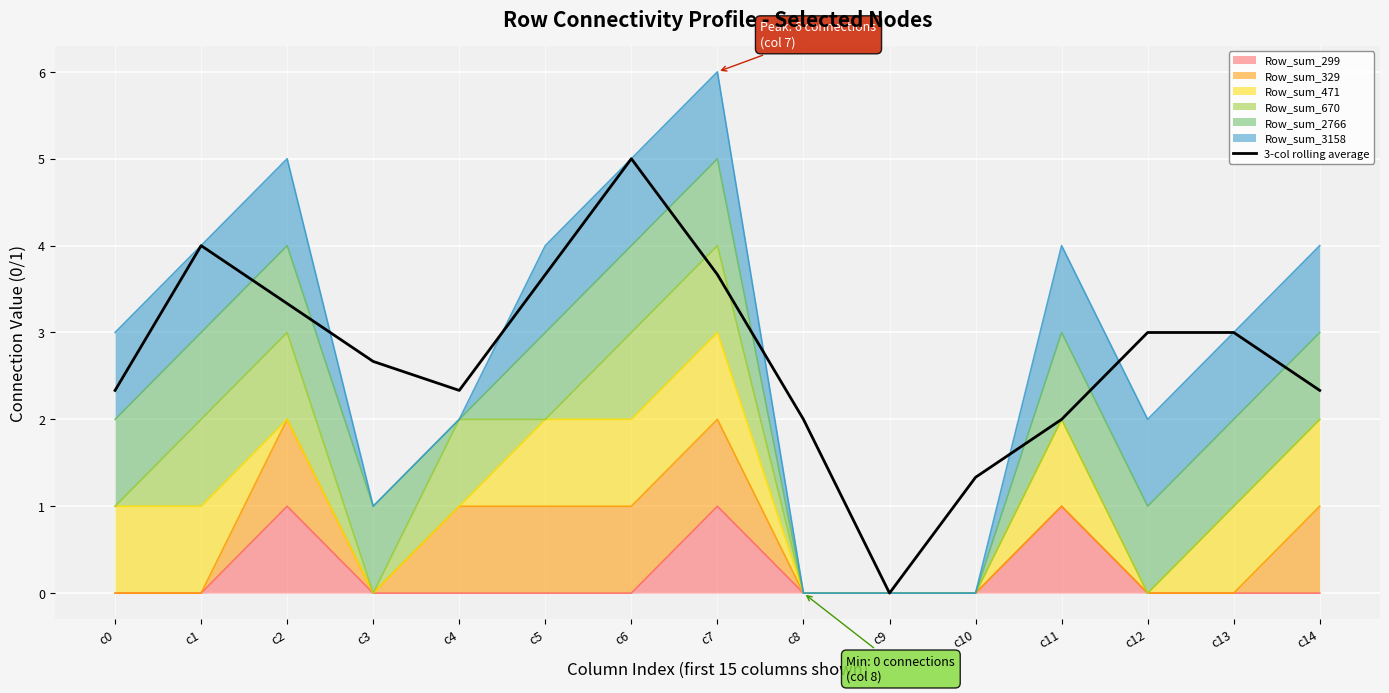

How many points are lower than both their immediate neighbors (excluding endpoints)?

2